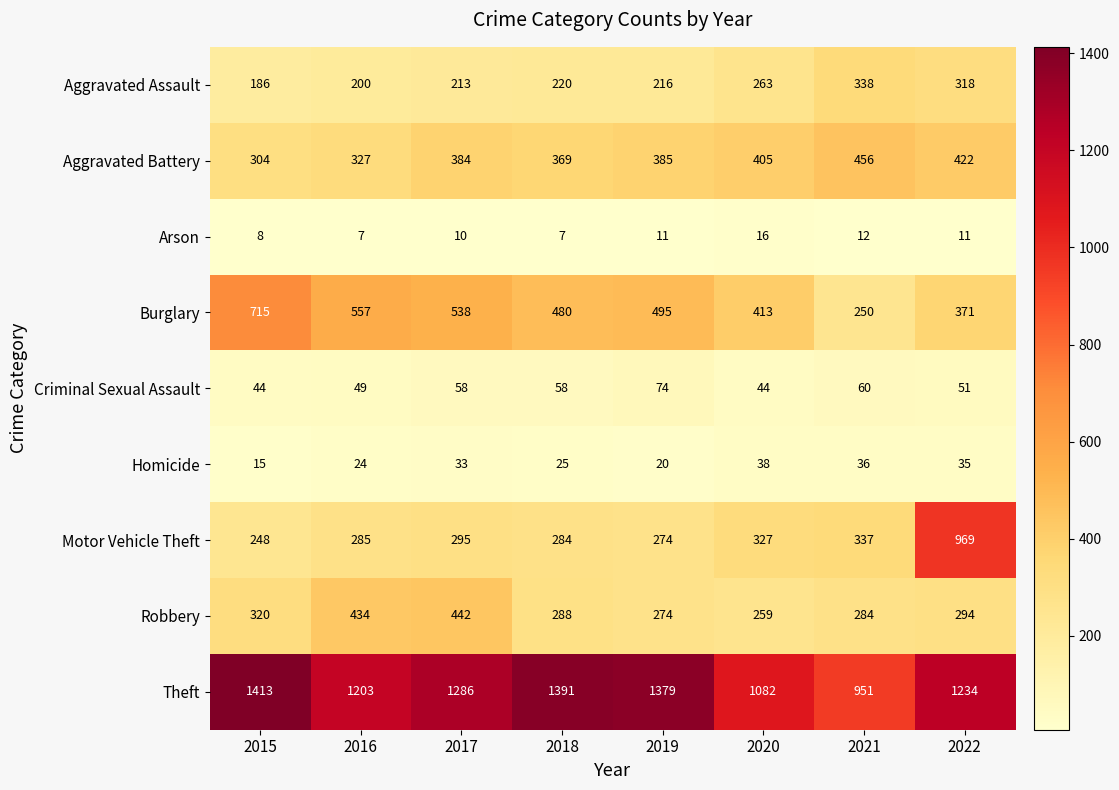

What is the minimum value for Criminal Sexual Assault?

44